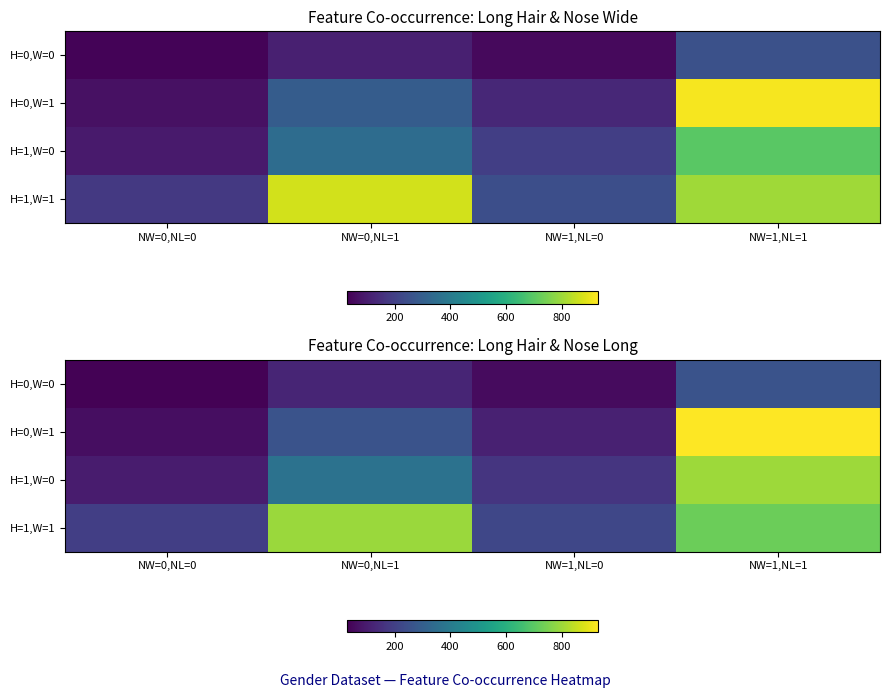

Is it true that H=1,W=0 equals 40.8 at NW=1,NL=0?

False